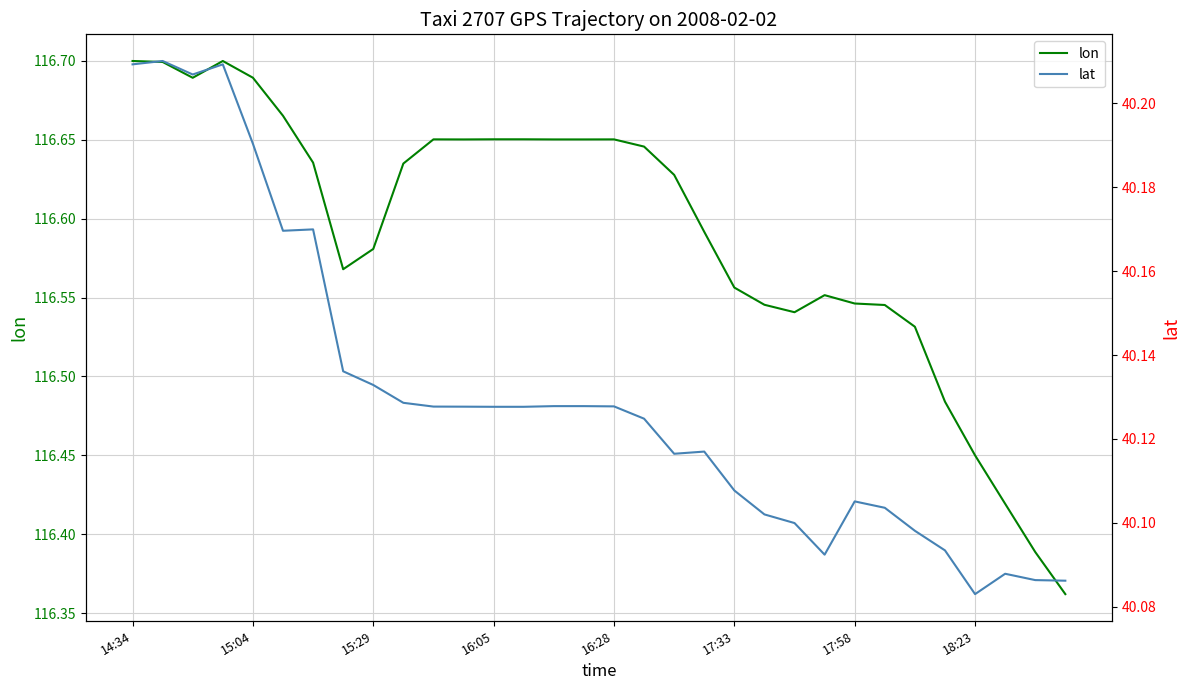

At which label is lon closest to 116?

31